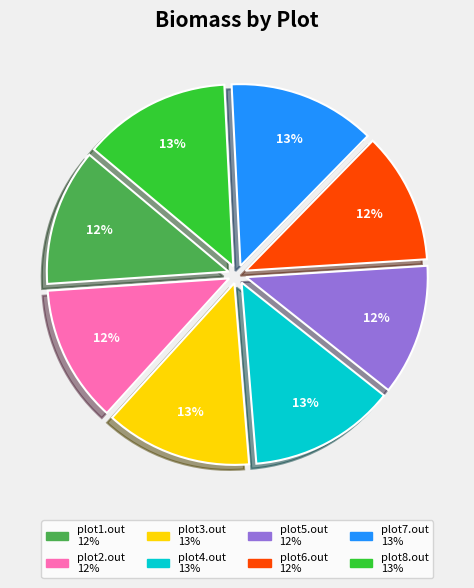

To the nearest percent, what is the combined percentage of plot6.out and plot8.out?

25%